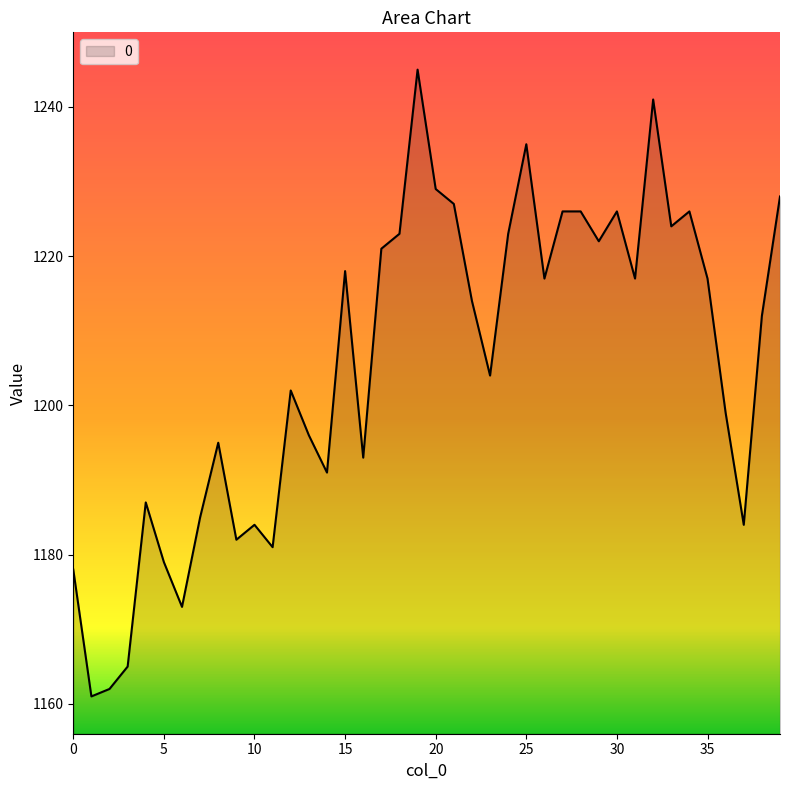

What is the minimum value shown in the chart?

1161